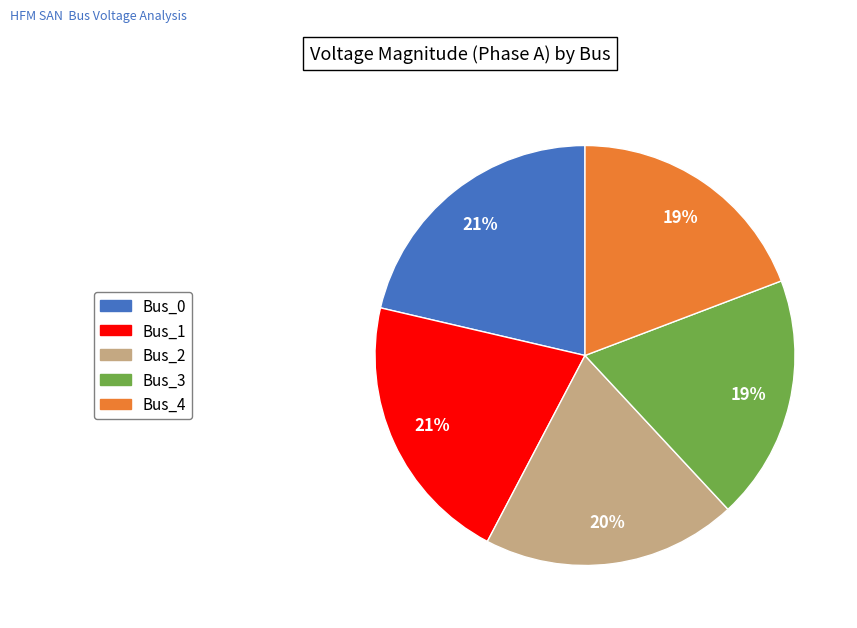

To the nearest percent, what is the difference between the largest and smallest slice percentages?

2%